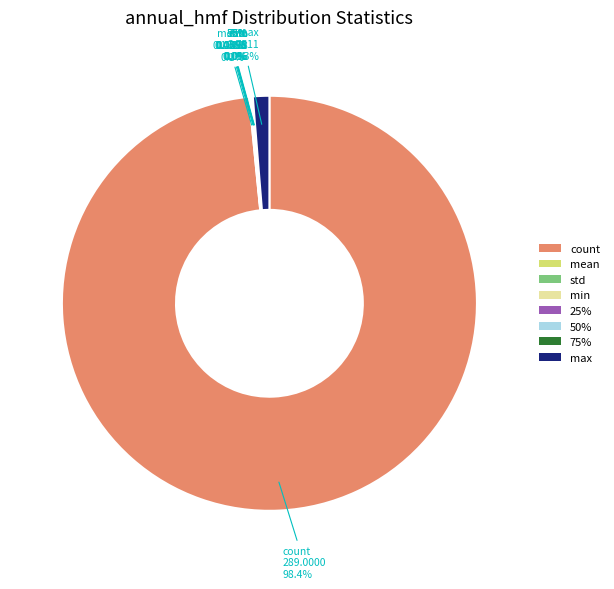

What is the largest slice in the pie chart?

count